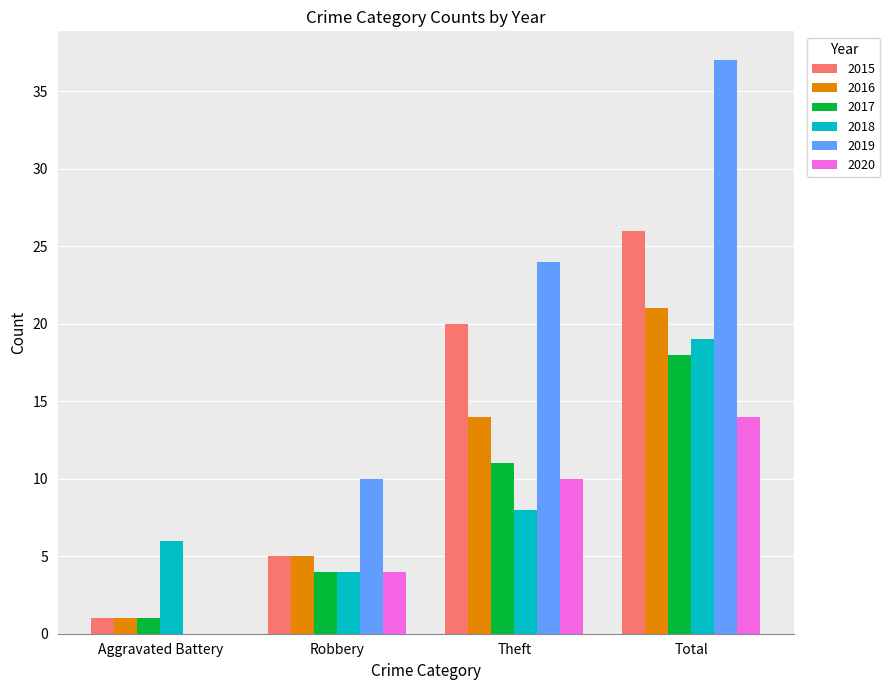

What is the maximum value for 2017?

18